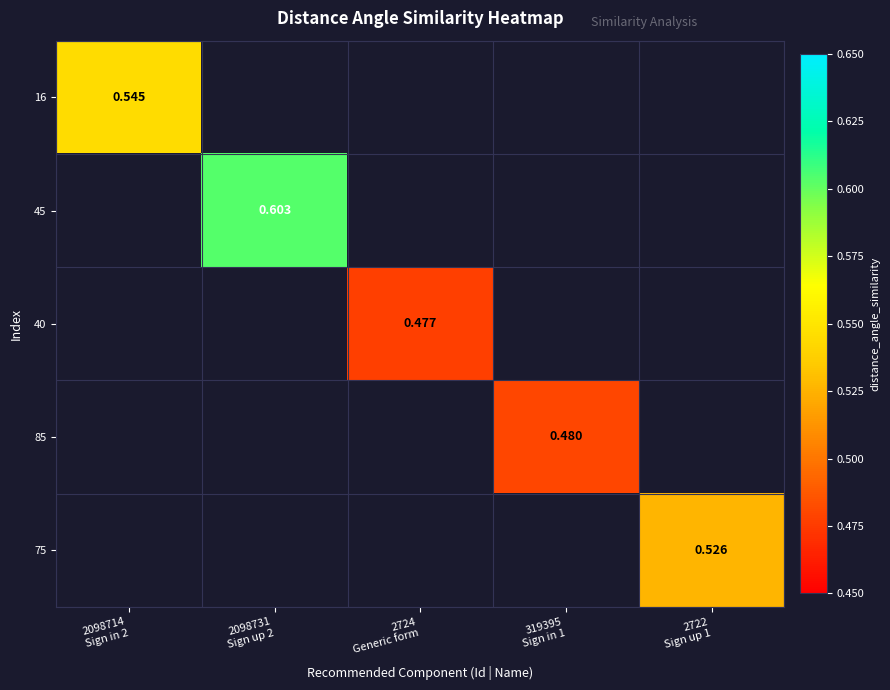

What is the smallest value displayed?

0.5